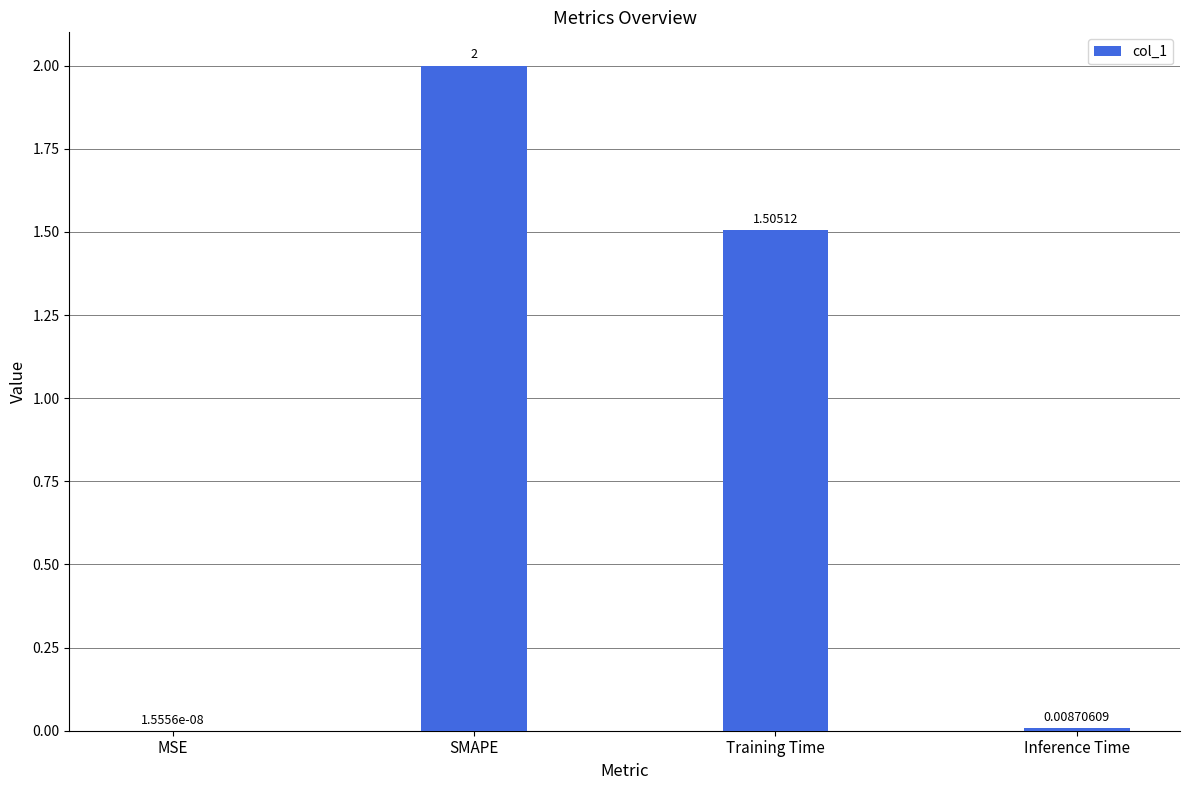

Is it true that the value at Training Time is 0.7?

False